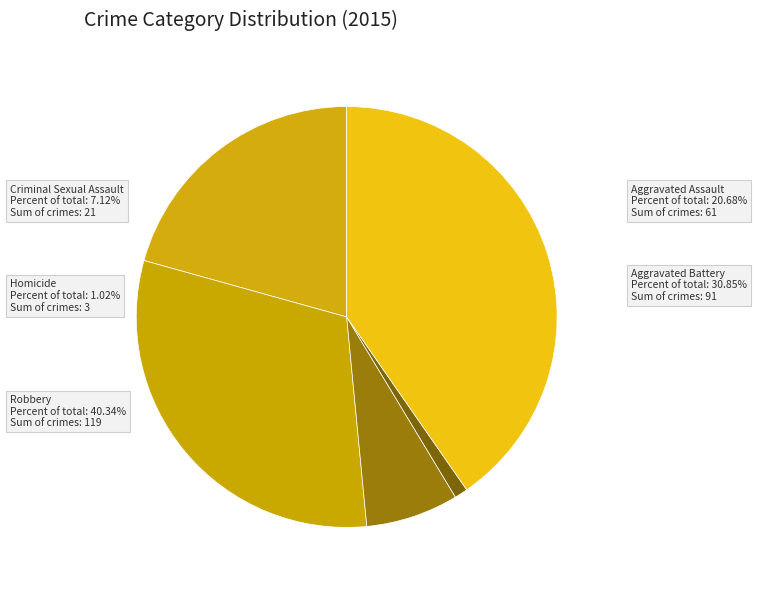

How many segments does this pie chart have?

5